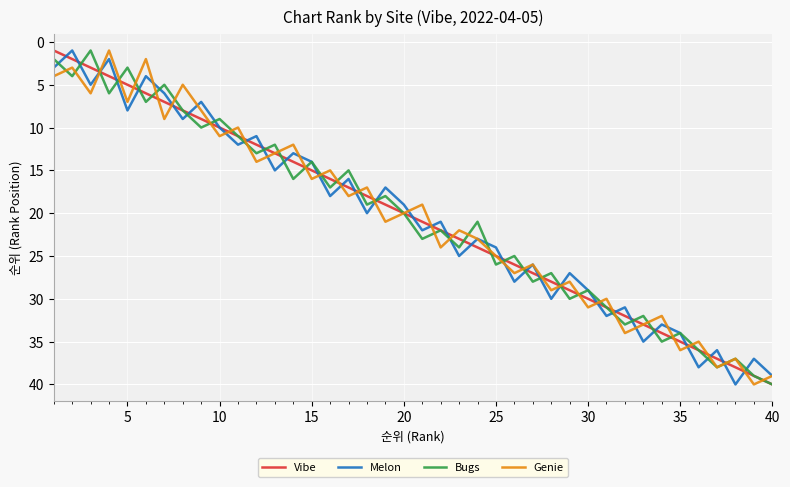

Which series ends up on top after the final intersection of Bugs and Genie?

Bugs